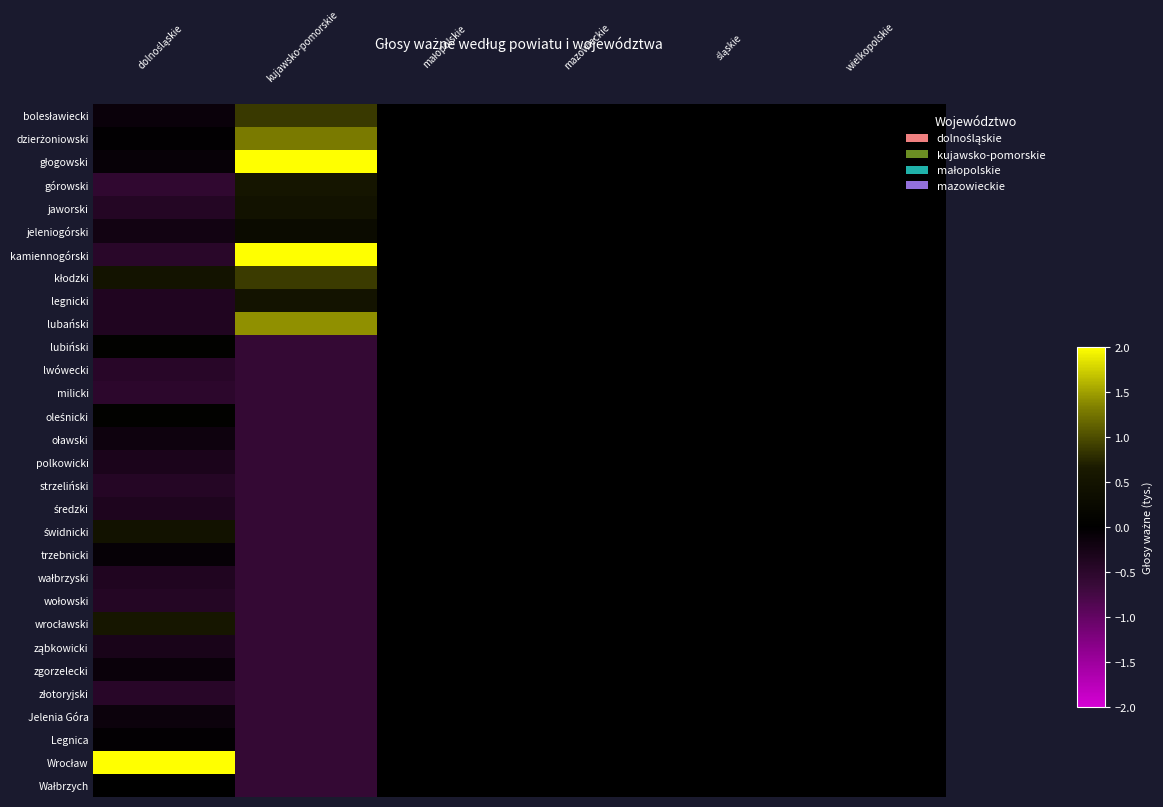

How many series are shown in this chart?

30